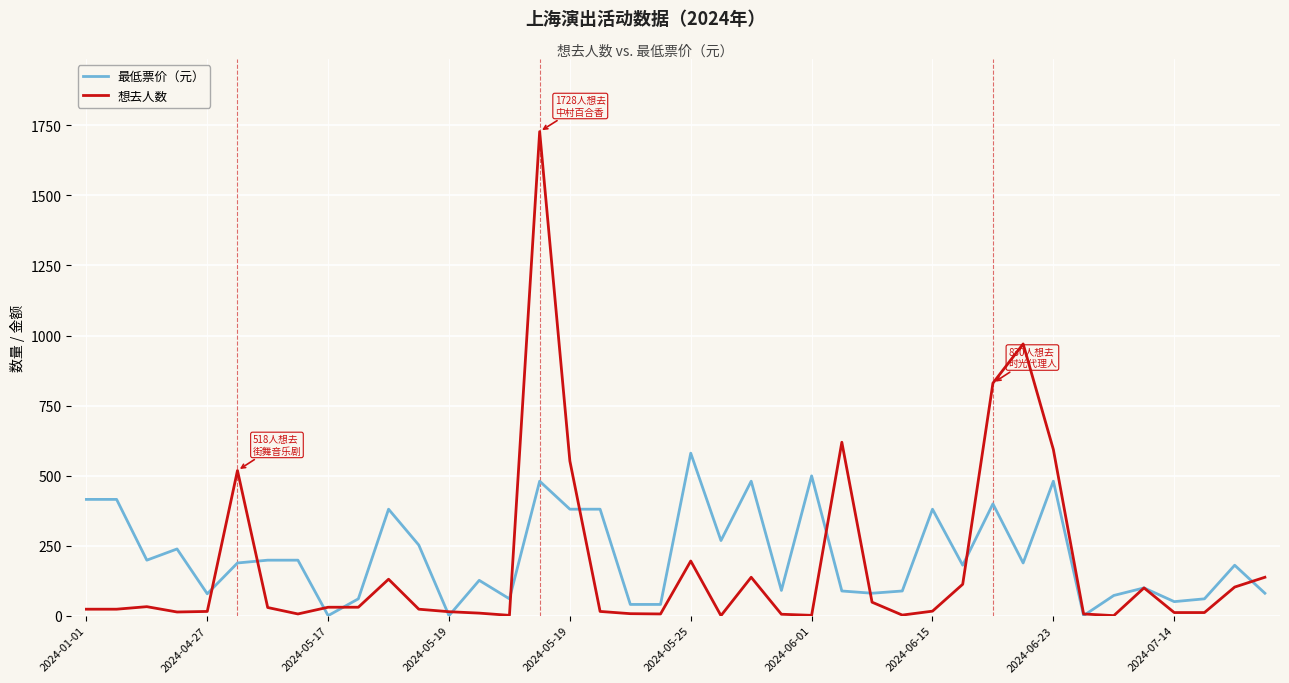

Rank the series by their maximum value, from highest to lowest.

想去人数, 最低票价（元）